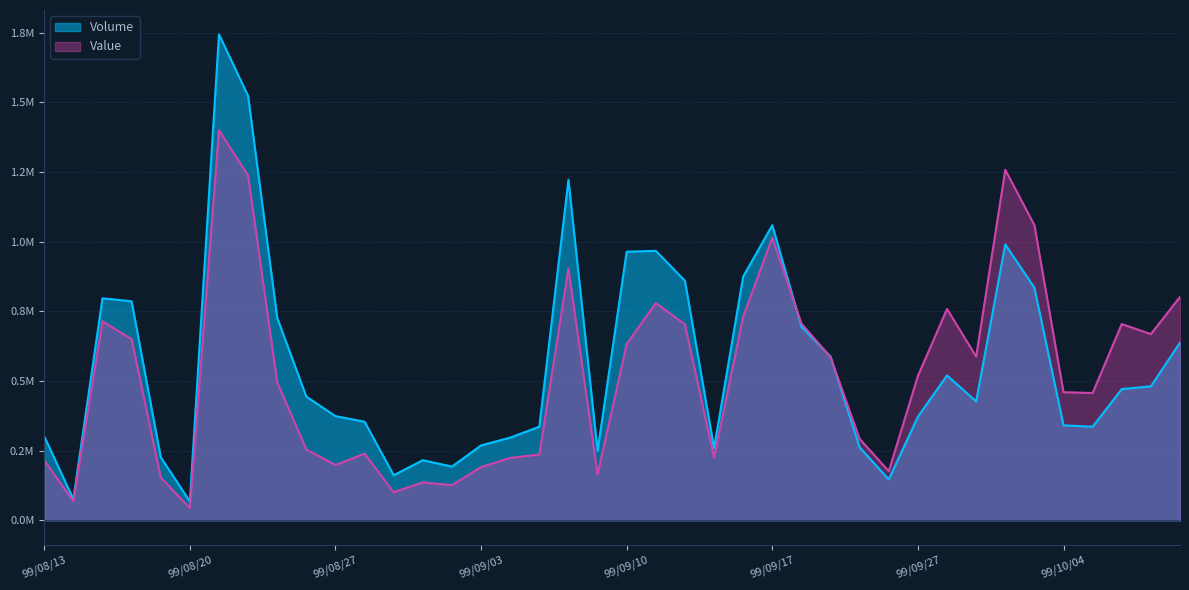

Which has a higher value, 99/10/05 or 99/09/30?

99/09/30